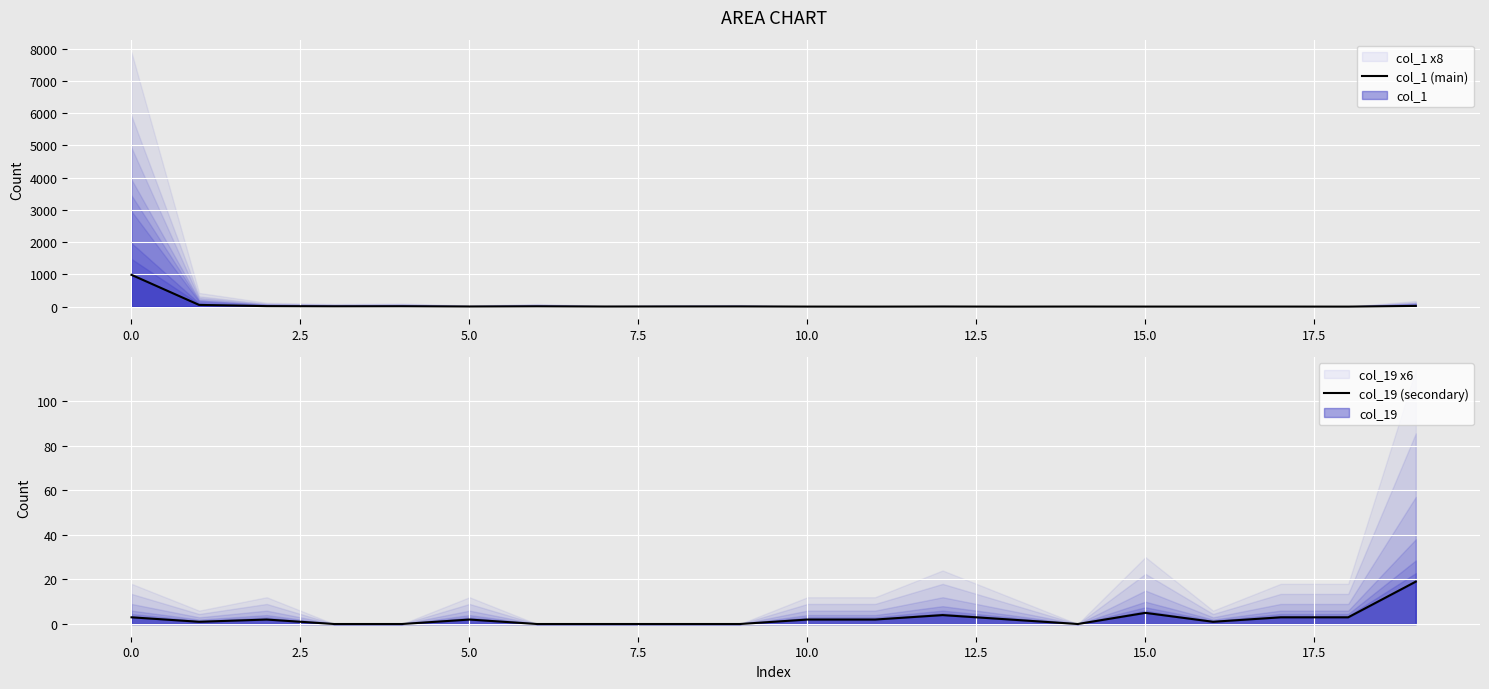

What is the total value across all series at 14?

2